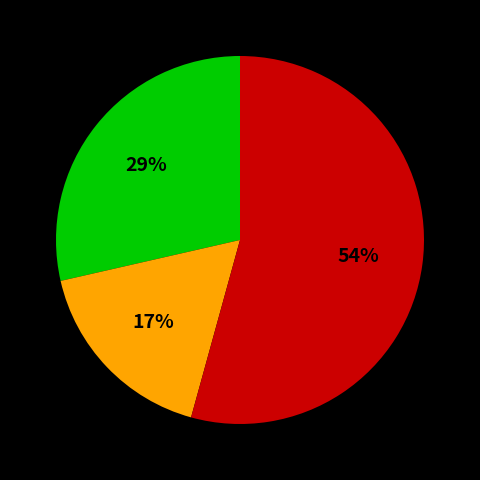

To the nearest percent, what is the difference between the largest and smallest slice percentages?

37%